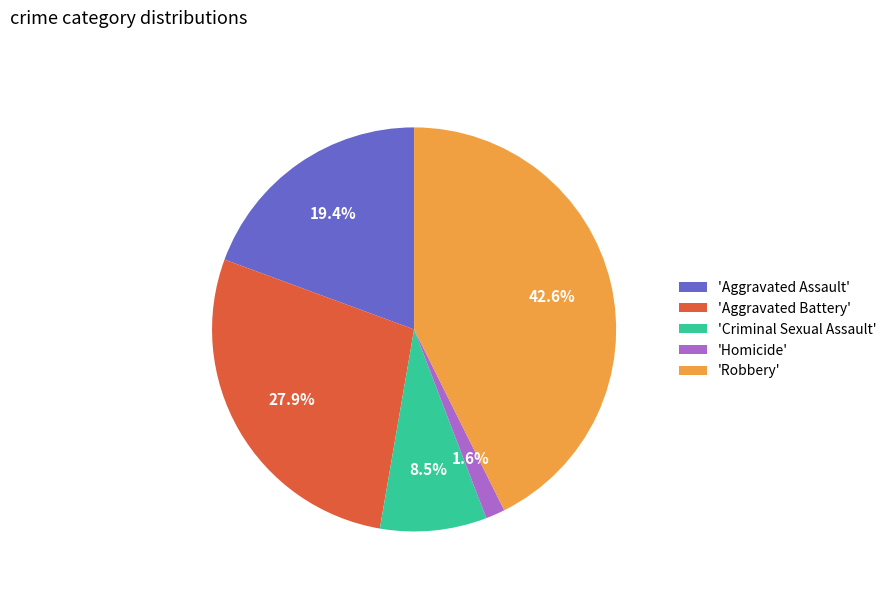

To the nearest percent, what is the average slice percentage?

20%